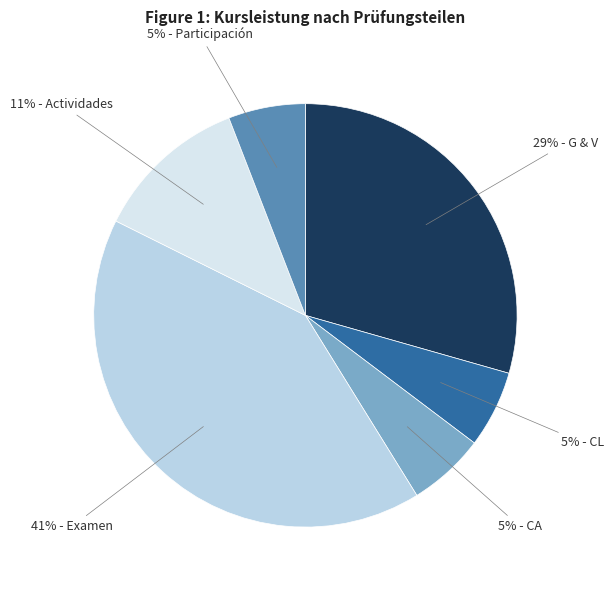

Which category has the smallest portion of the pie?

1.2

CL